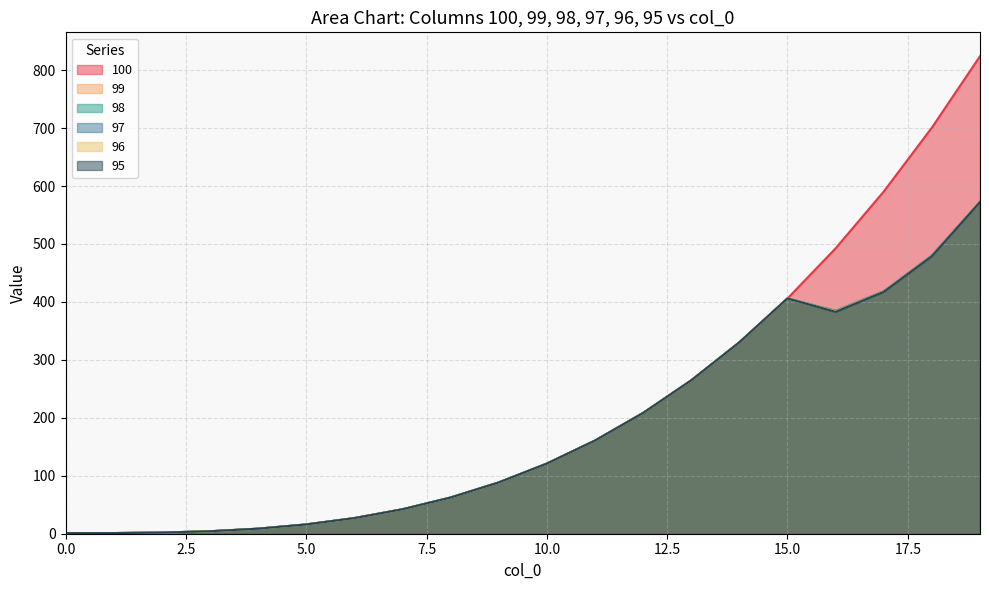

What is the difference between the maximum and minimum values in the 98 series?

572.0